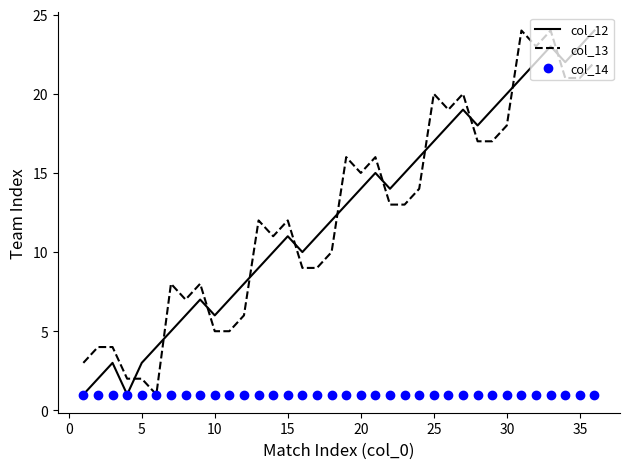

What are all the series names shown in the legend?

col_12, col_13, col_14